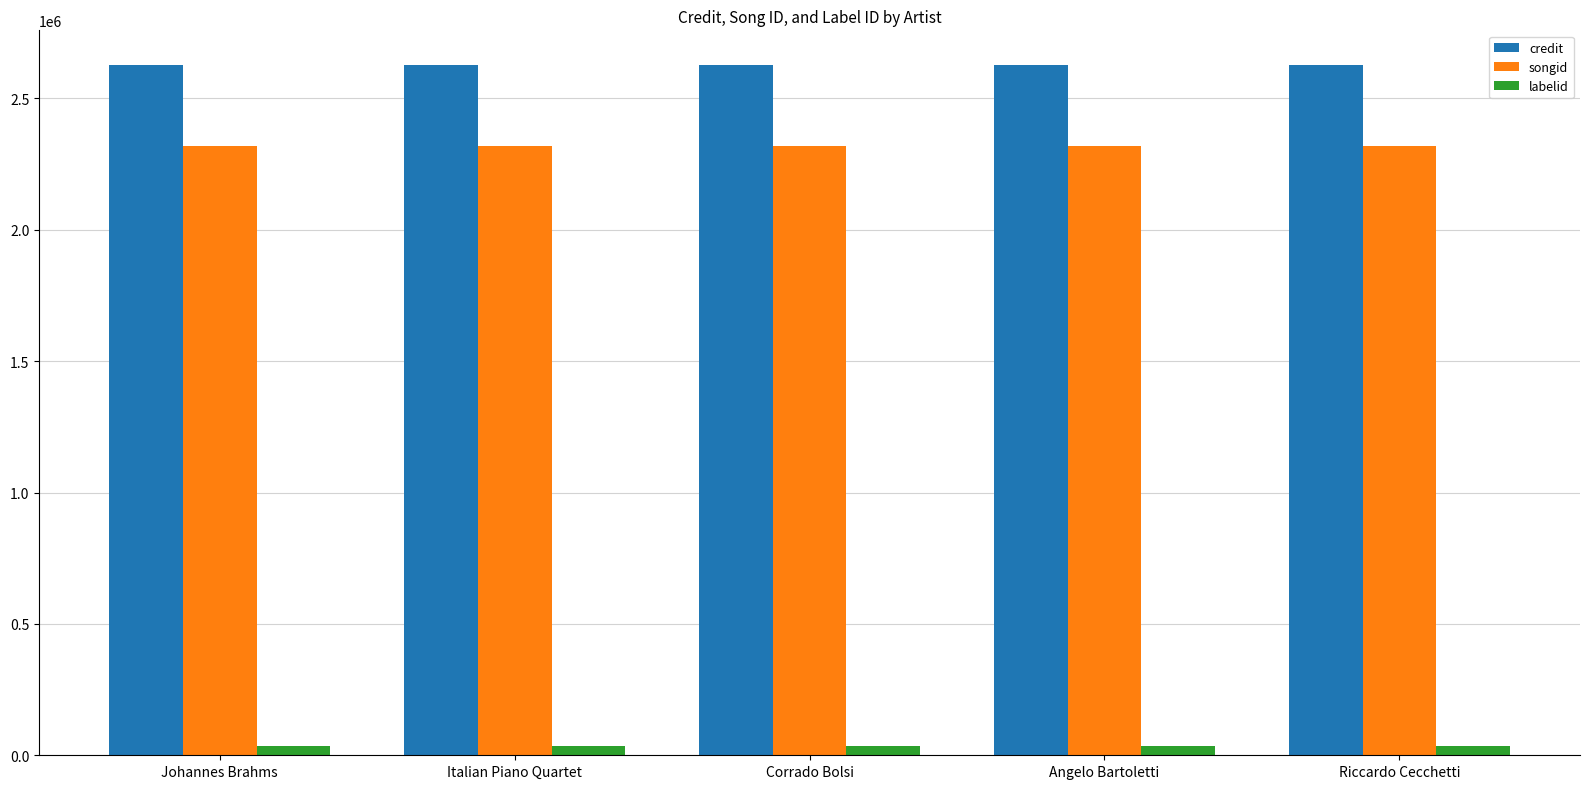

What is the average value of the labelid series?

33631